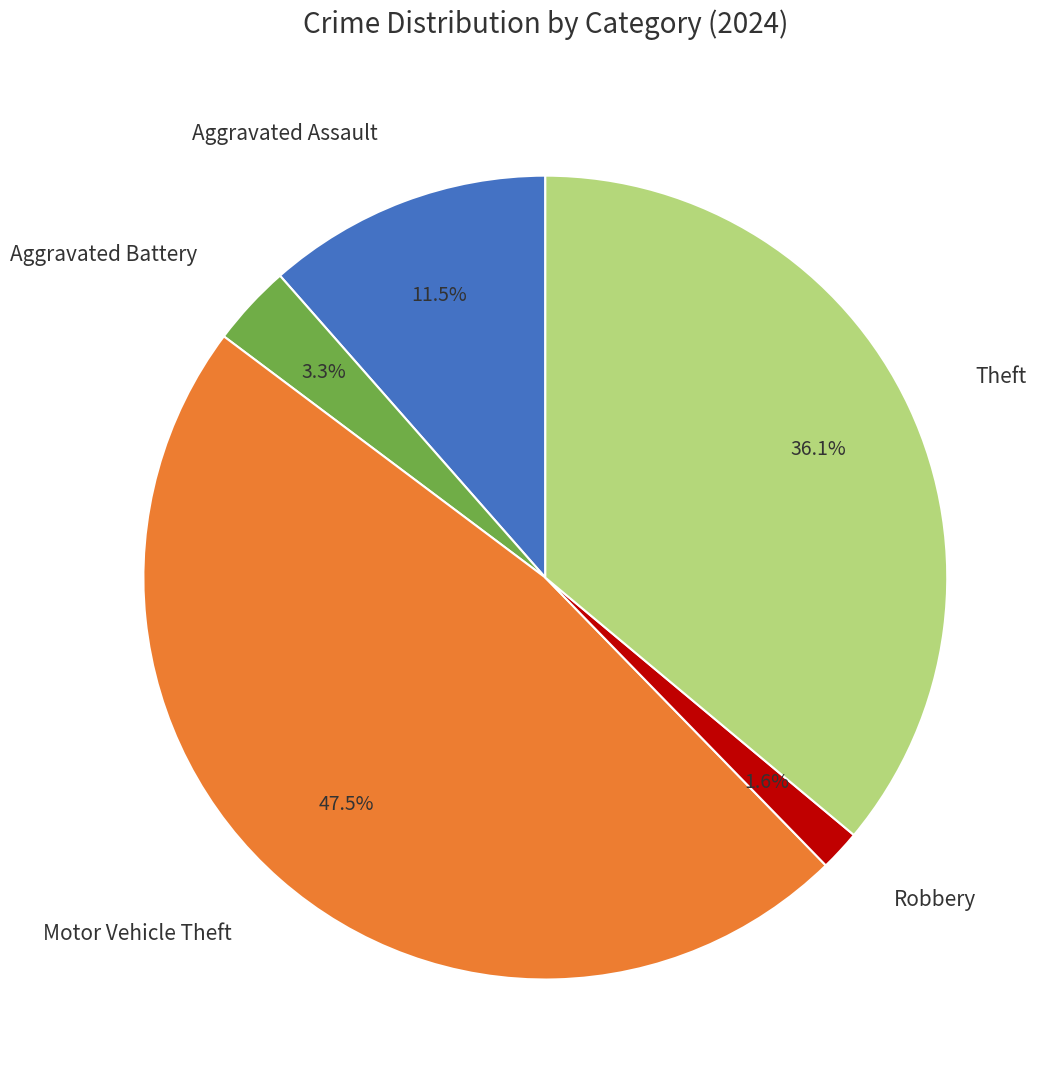

What percentage is NOT represented by Robbery?

98.4%